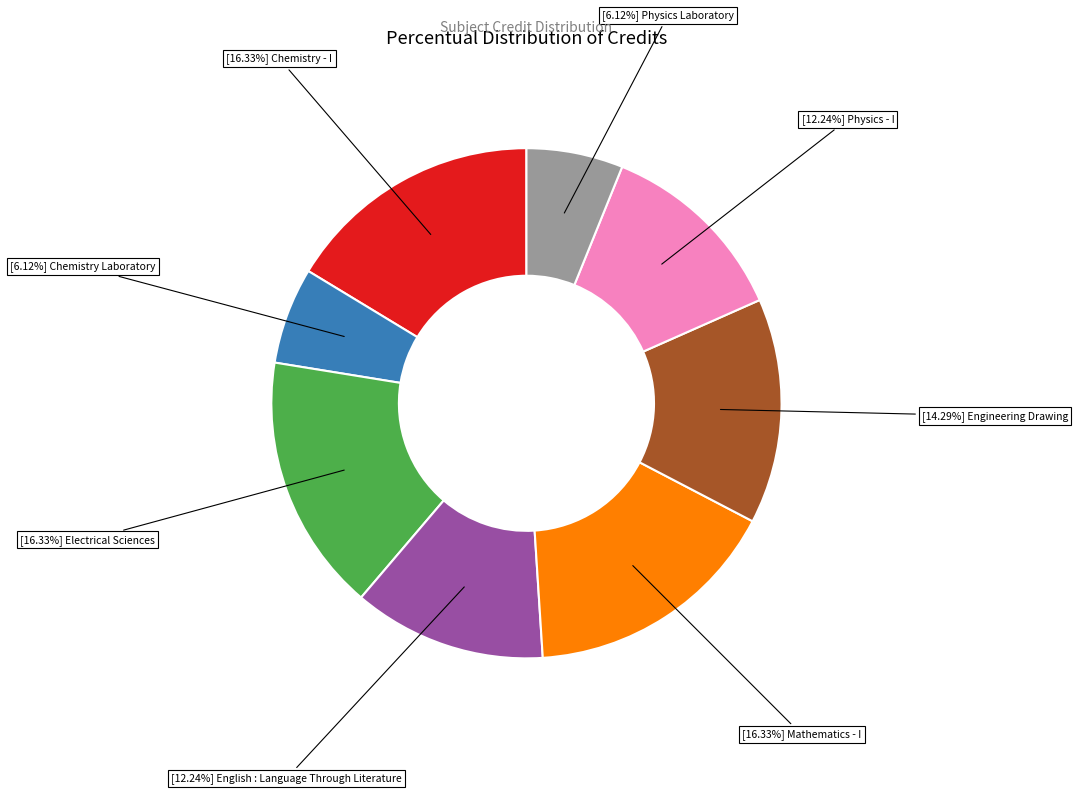

Is there a majority slice in this chart?

No